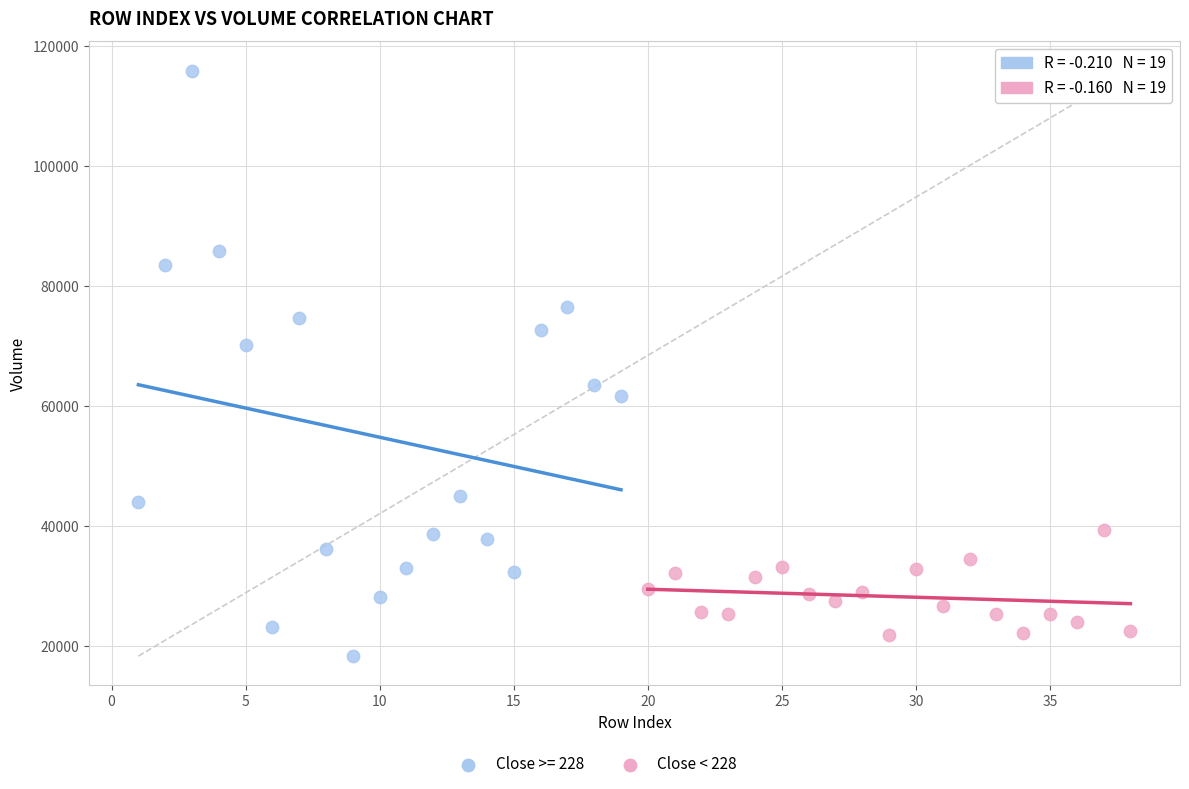

Which series has the widest spread of Y values?

Close >= 228